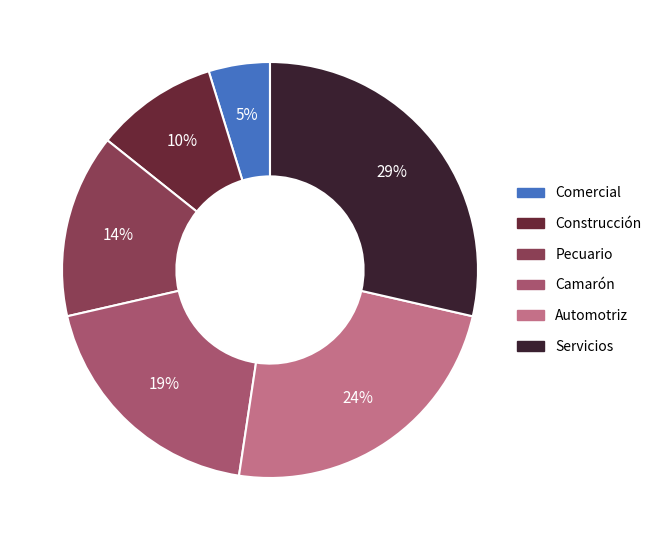

To the nearest percent, what percentage of the pie is Comercial?

5%